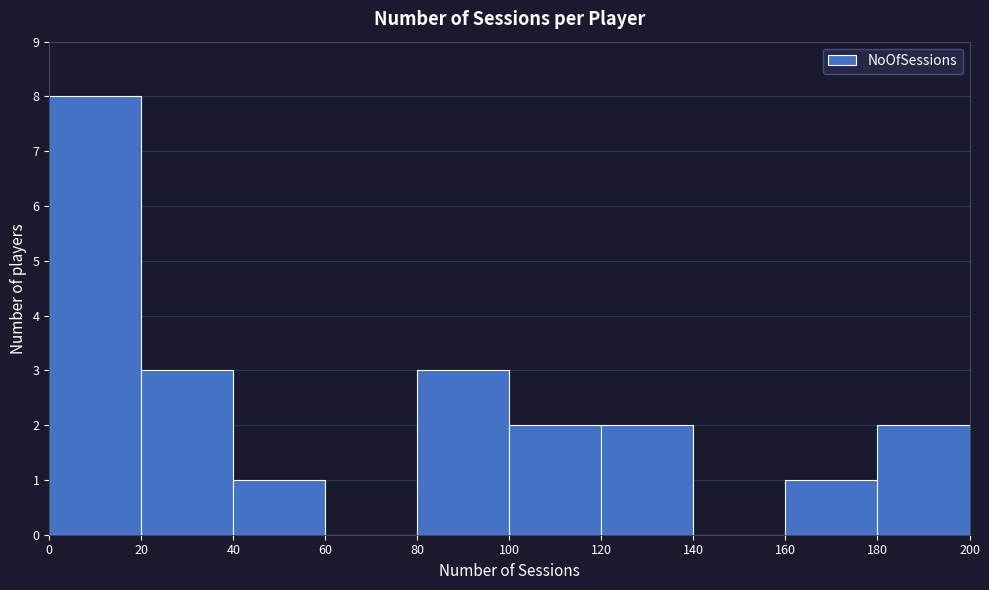

What is the height of the bar covering 20 to 40 on the x-axis? The values are not printed on the chart, so give them approximately, as read against the axis.

3